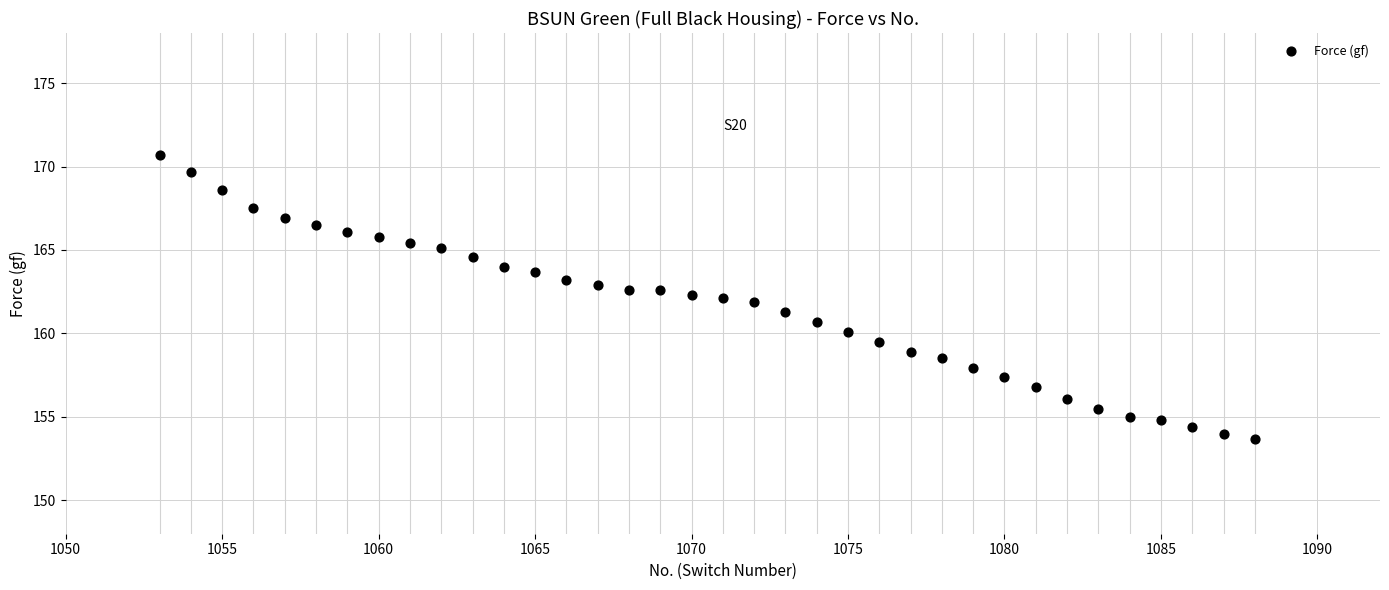

What is the range of X values (max minus min)?

35.0